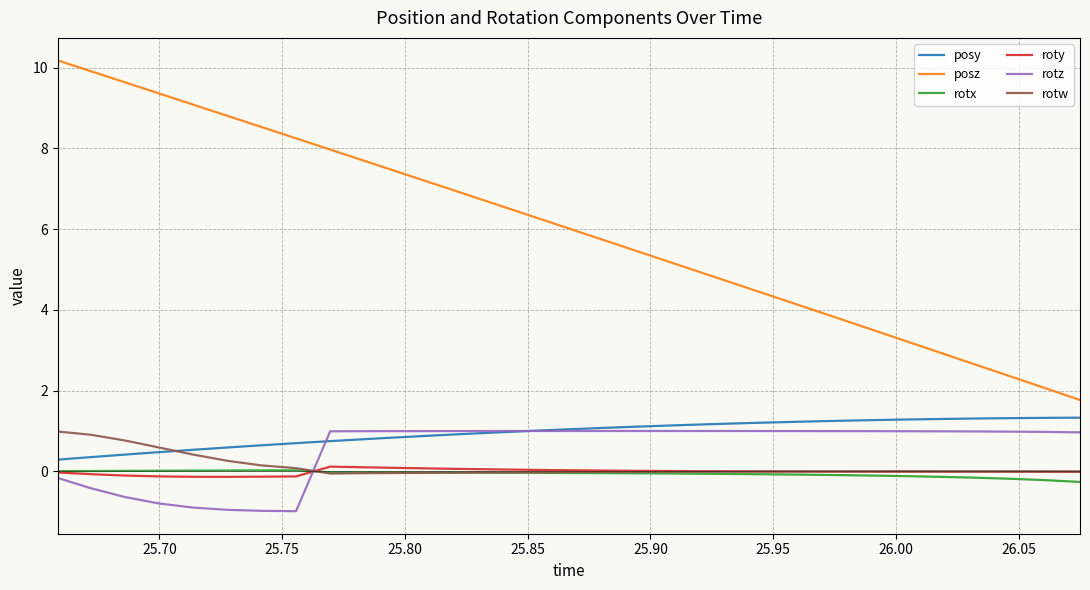

What is the maximum value shown in the chart?

10.2